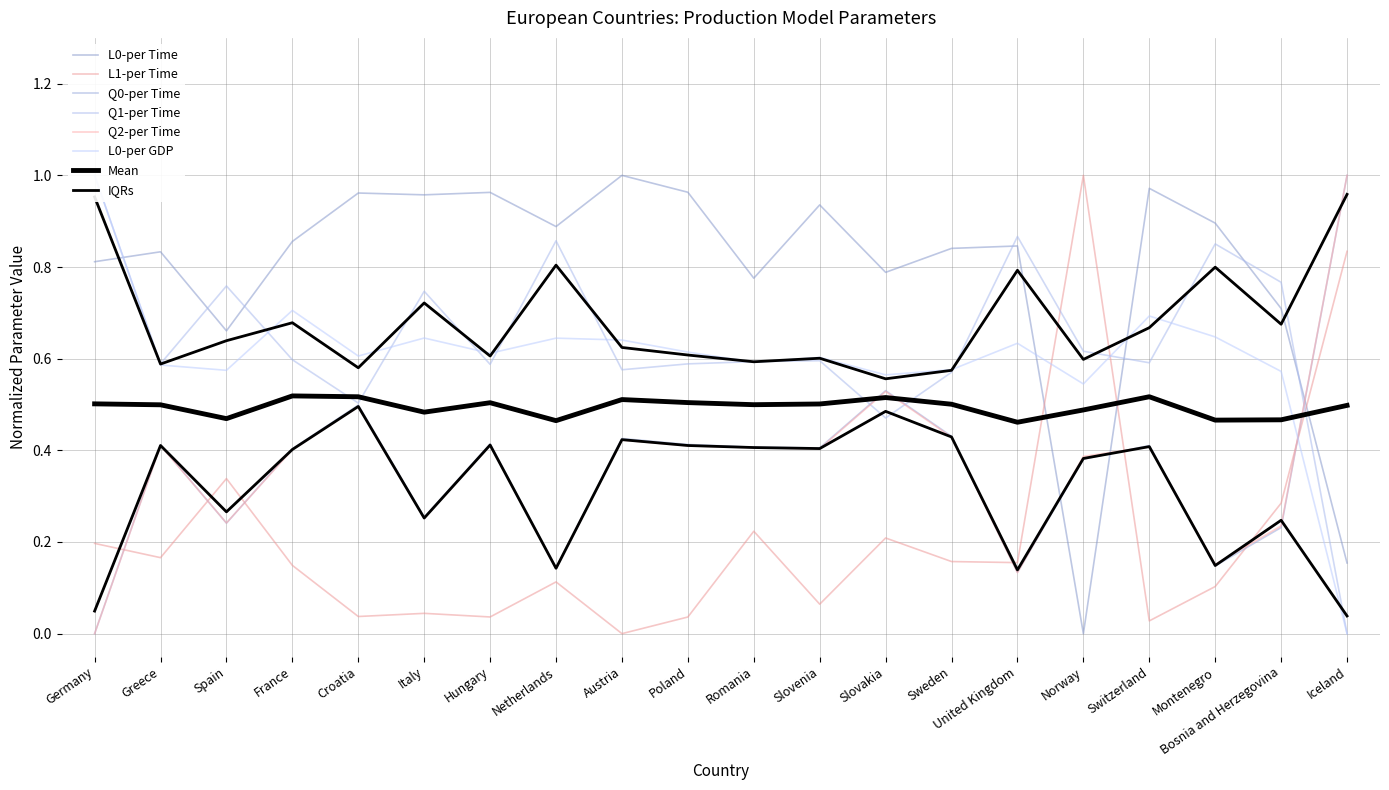

How many values in the Q0-per Time series exceed 0?

19